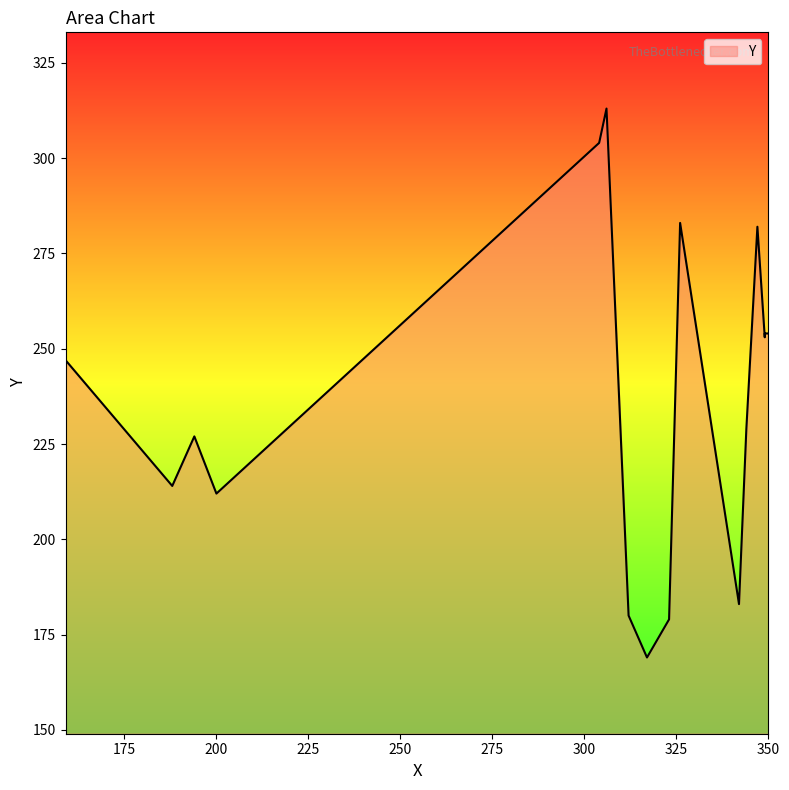

The value at 159 is 247. True or false?

True